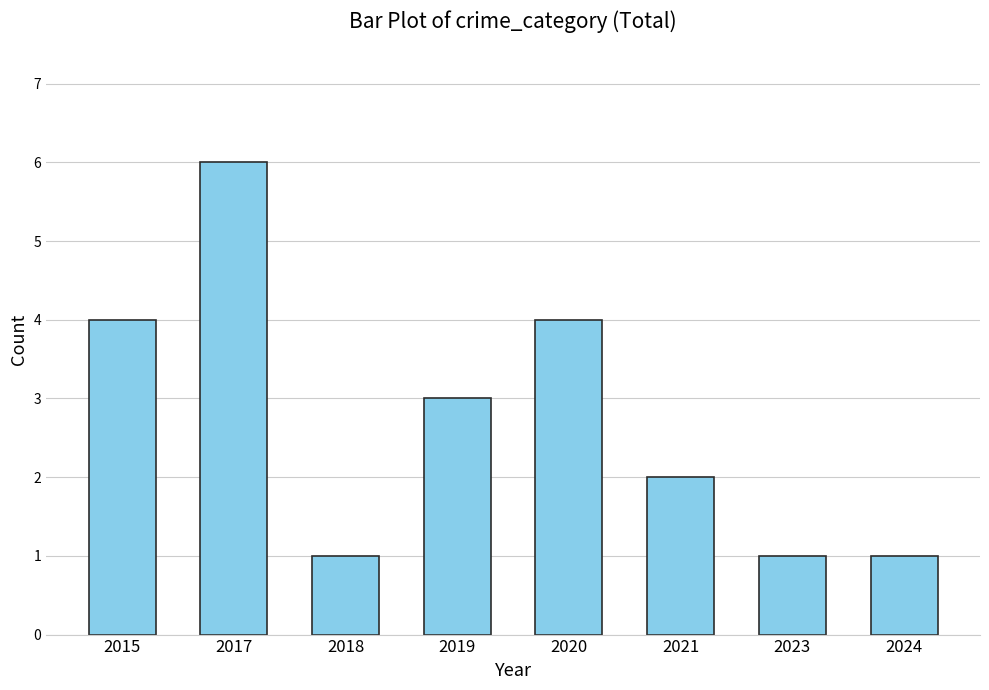

True or false: the data shows 1 at 2018.

True